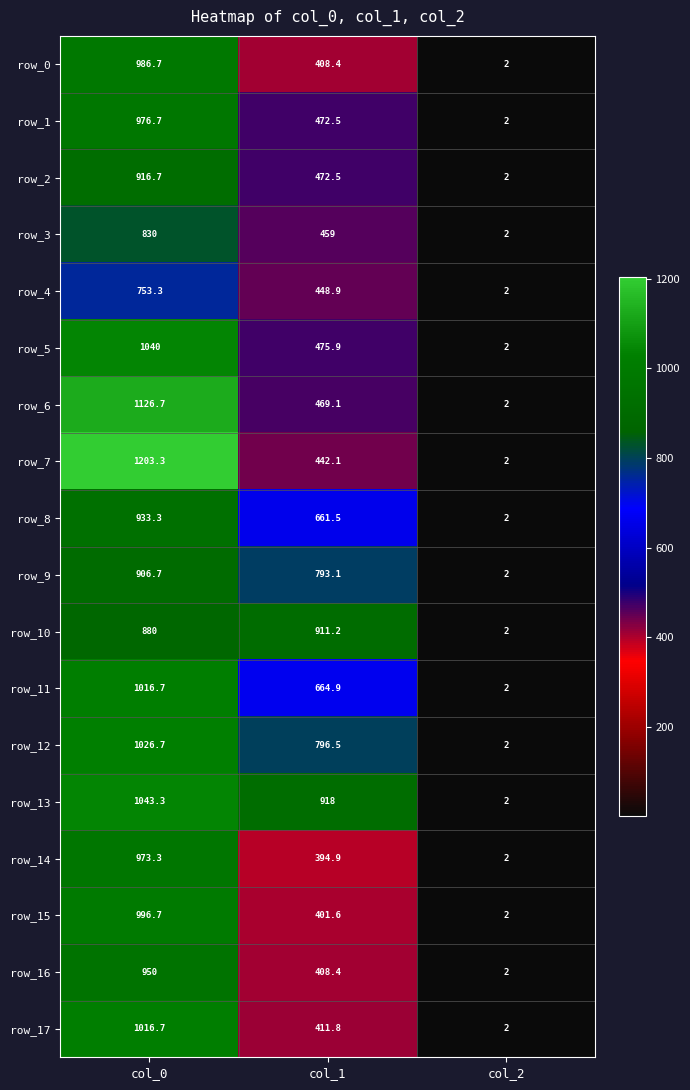

What is the difference between the highest and lowest values at col_1?

523.1